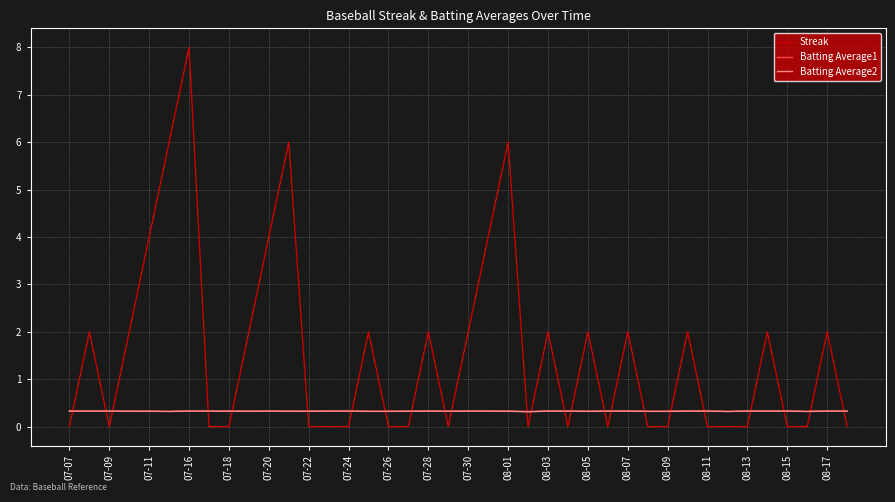

What is the sum of all Batting Average1 values?

13.1